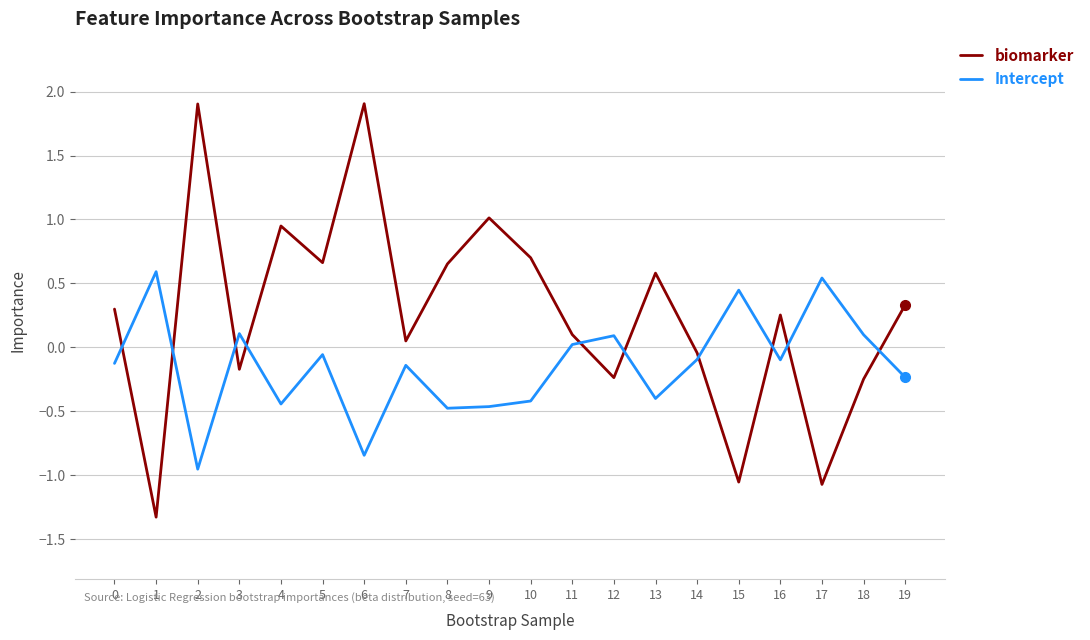

True or false: biomarker and Intercept intersect in this chart.

True